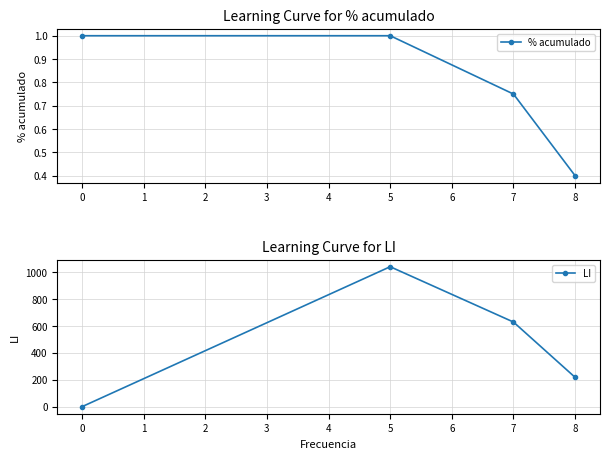

The value of % acumulado at 0 is 0.7. True or false?

False